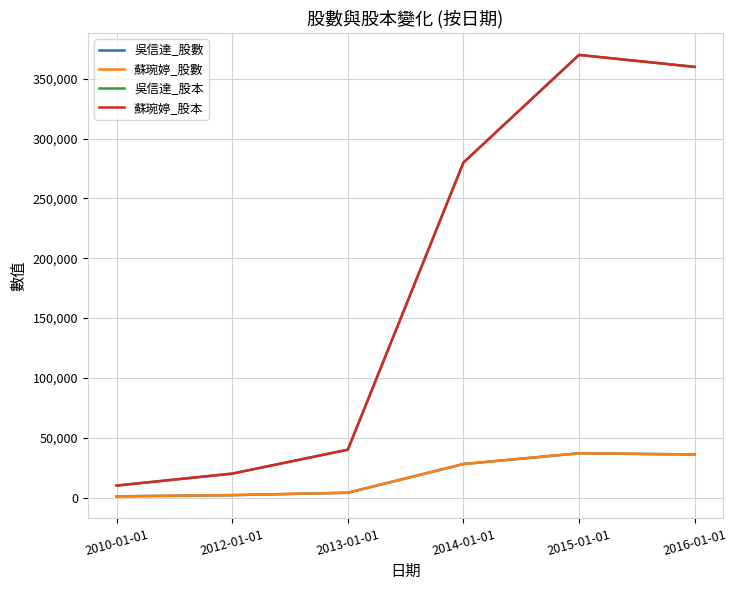

Reading right to left, transcribe all the data shown in this chart.

吳信達_股數: 36000	37000	28000	4000	2000	1000
蘇琬婷_股數: 36000	37000	28000	4000	2000	1000
吳信達_股本: 360000	370000	280000	40000	20000	10000
蘇琬婷_股本: 360000	370000	280000	40000	20000	10000